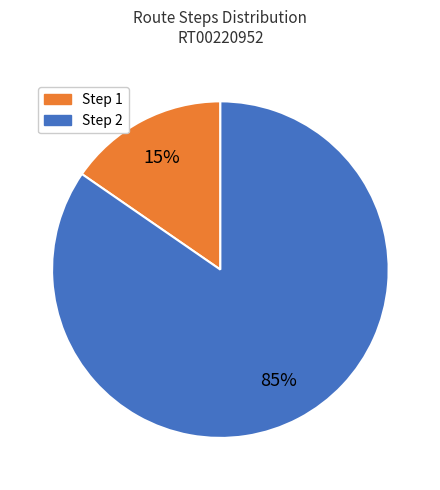

What is the majority slice?

Step 2